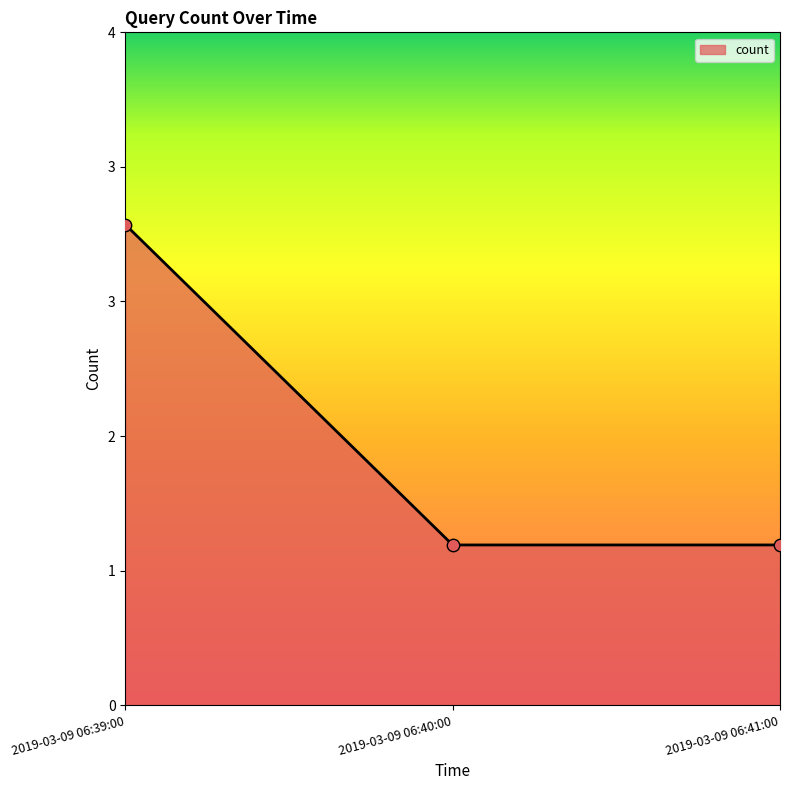

Is this an area chart (filled region under the line)?

Yes